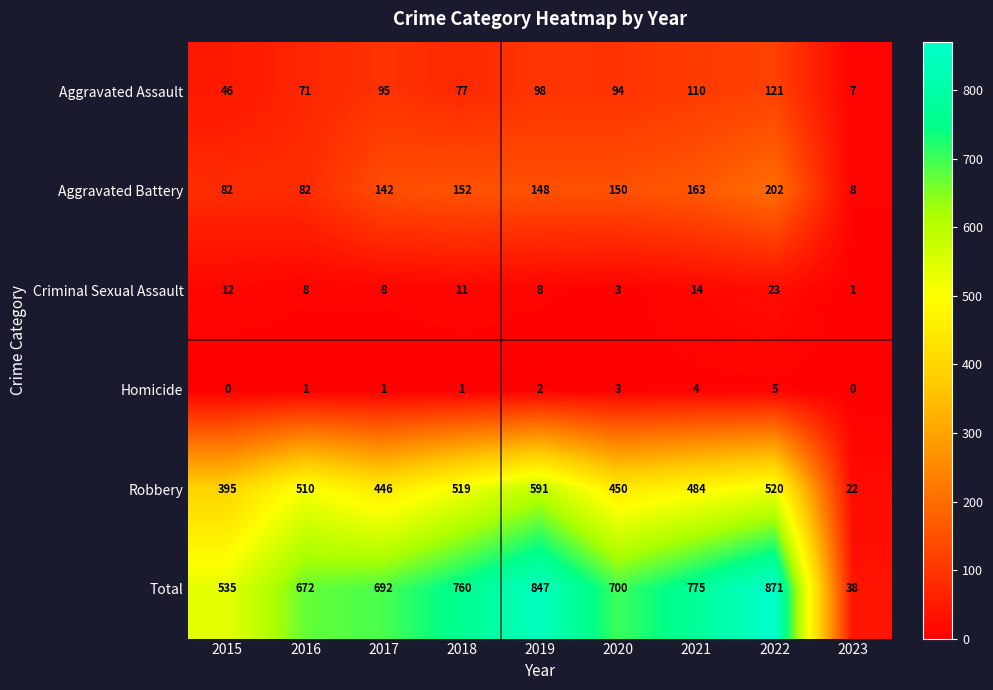

Which series has the widest spread of values?

Total